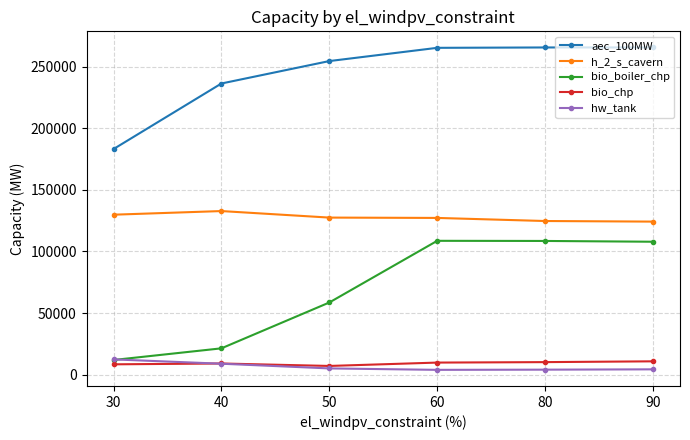

What is the value of the bio_boiler_chp point at the 3rd from the left?

58585.4